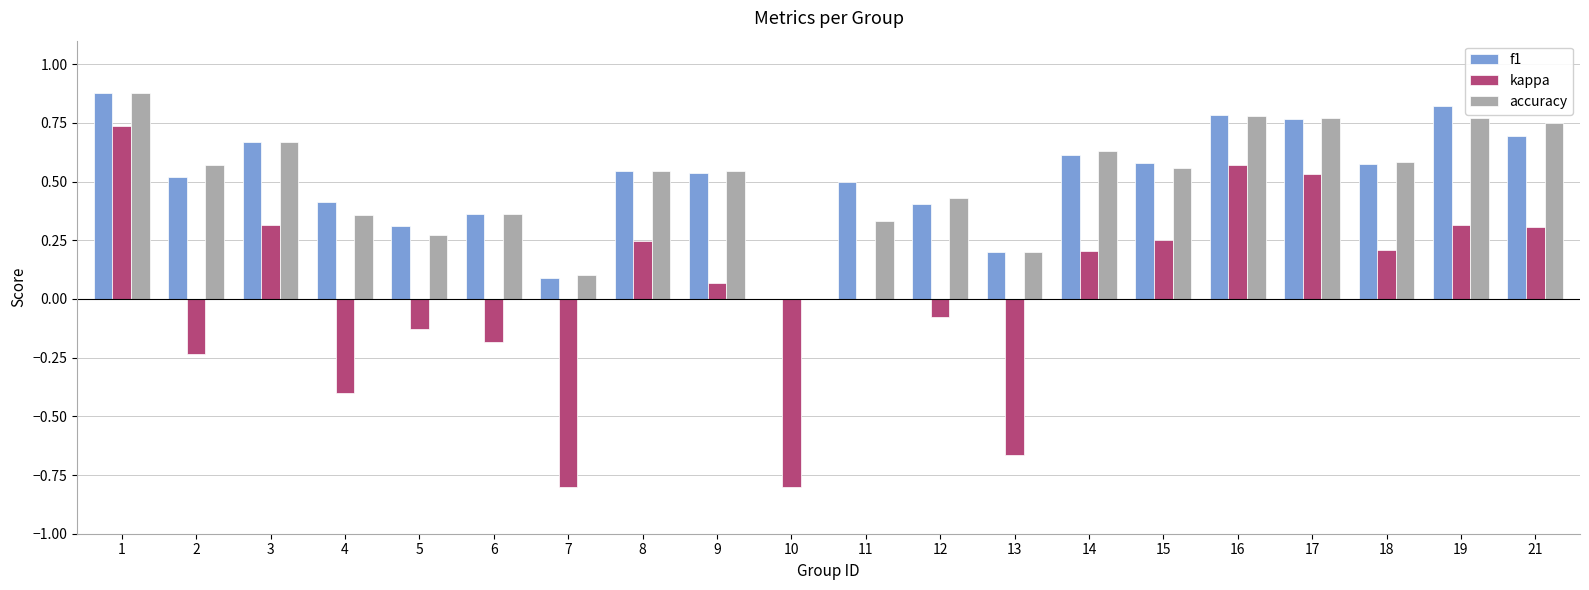

How many groups of bars are there?

20